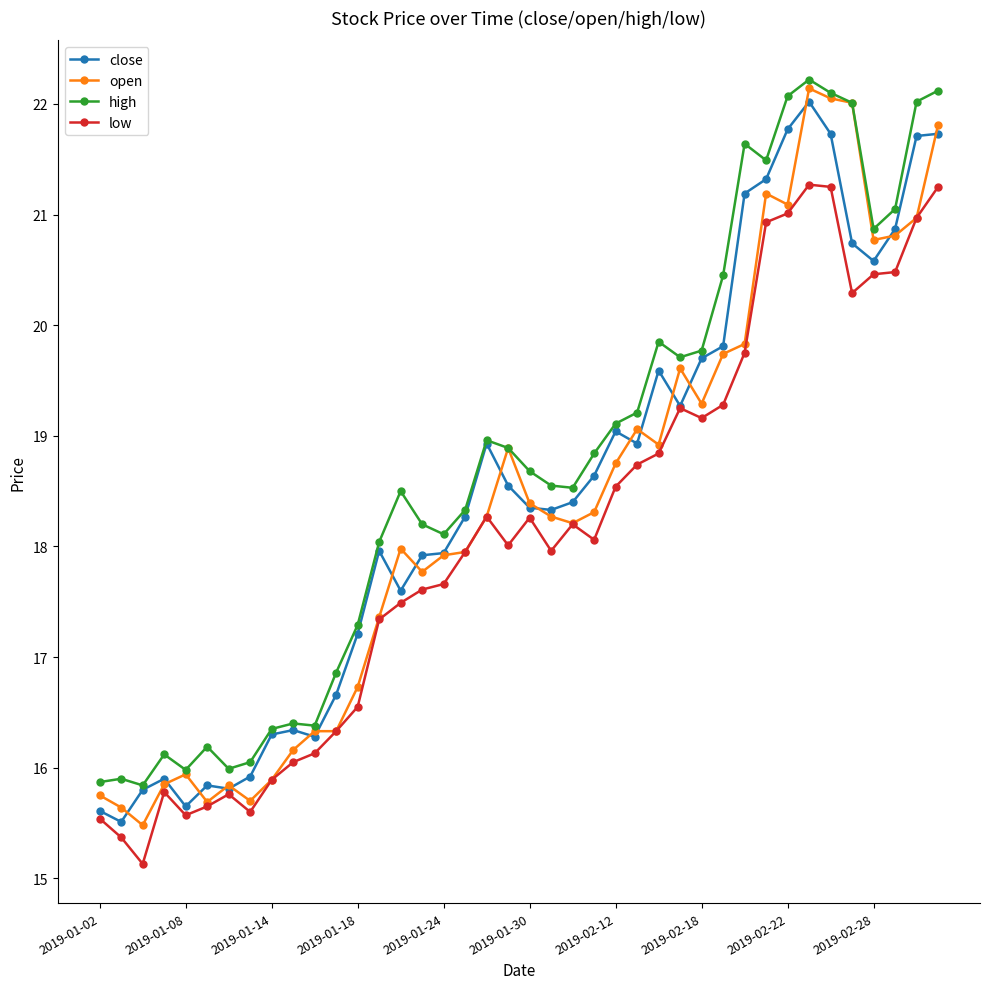

What is the greatest value displayed?

22.2